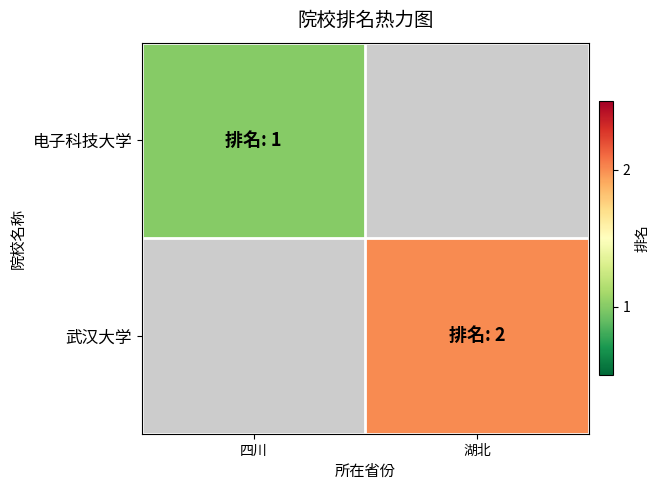

Rank the series at 四川 from lowest to highest value.

电子科技大学, 武汉大学